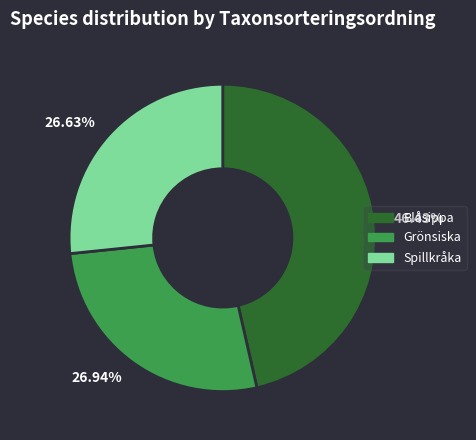

Is there a majority slice in this chart?

No